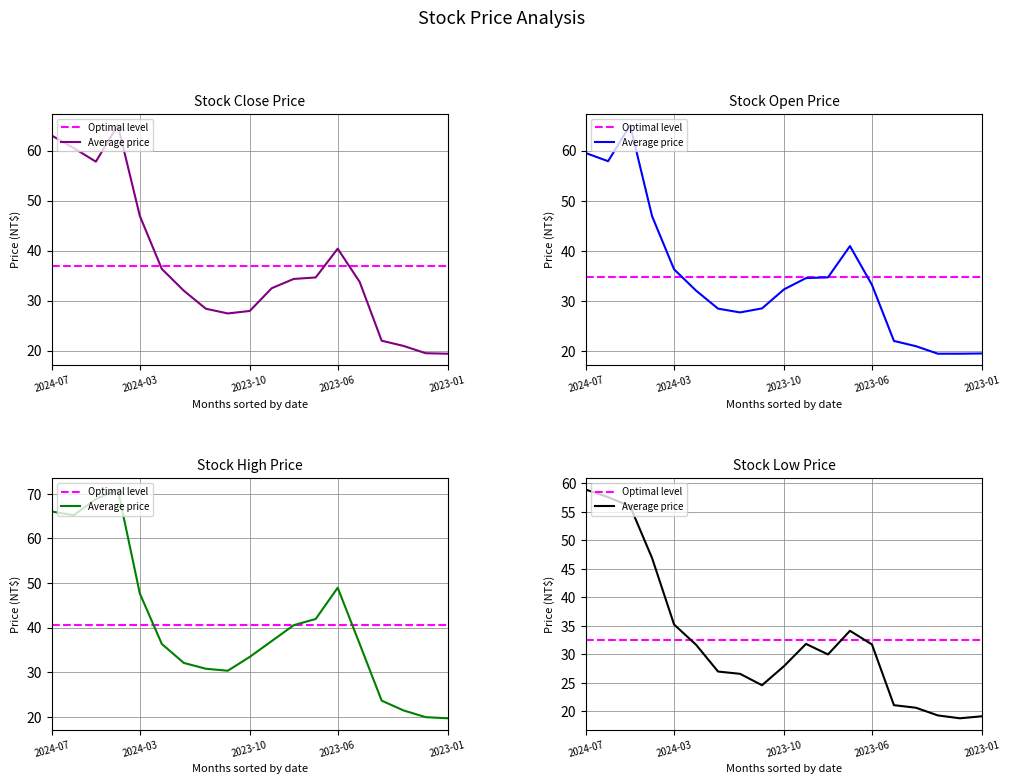

Where does the 最高 series first go above 36?

2024-07